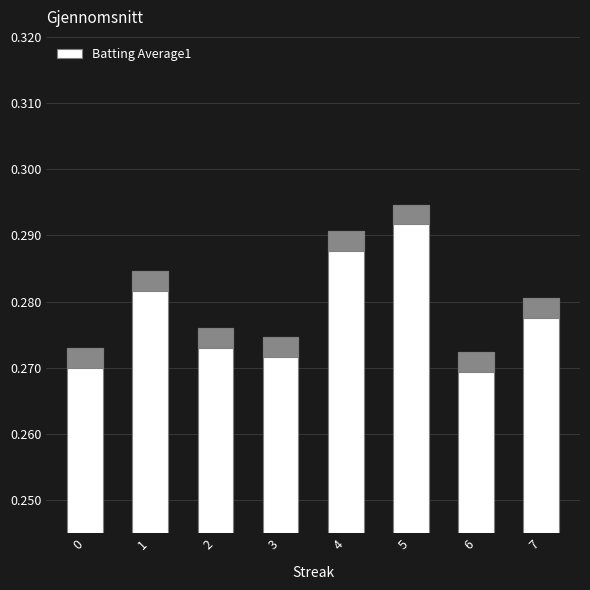

What is the average value?

0.3